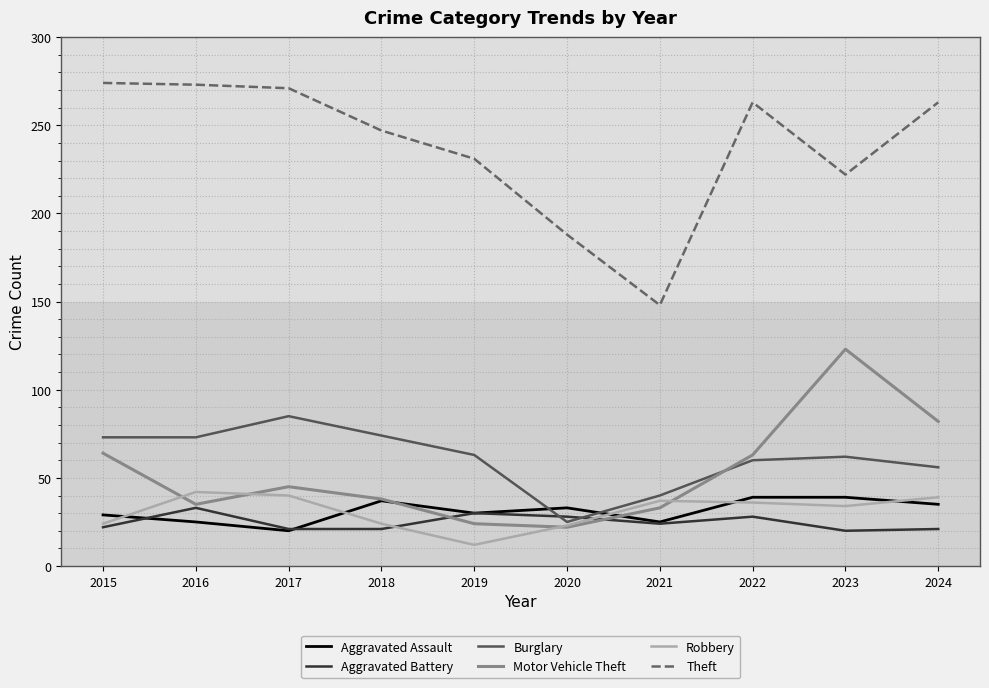

Is it true that Robbery equals 37 at 2020?

False